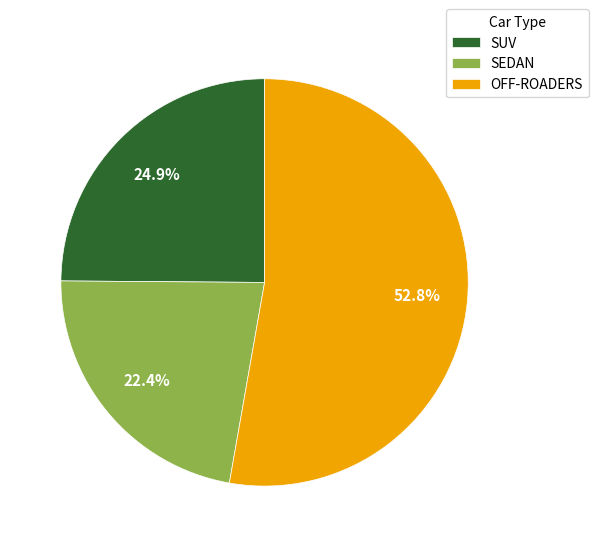

Between SEDAN and SUV, which is larger?

SUV